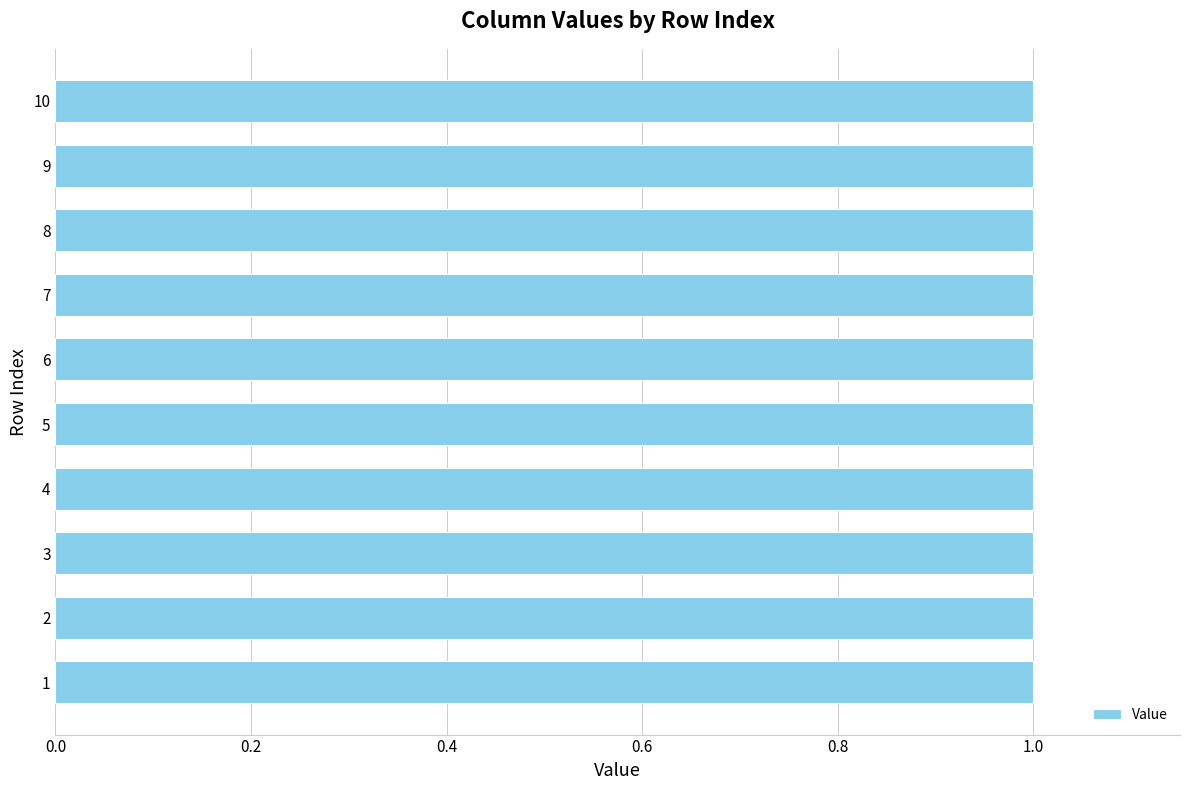

At which label does 1 reach its minimum?

2